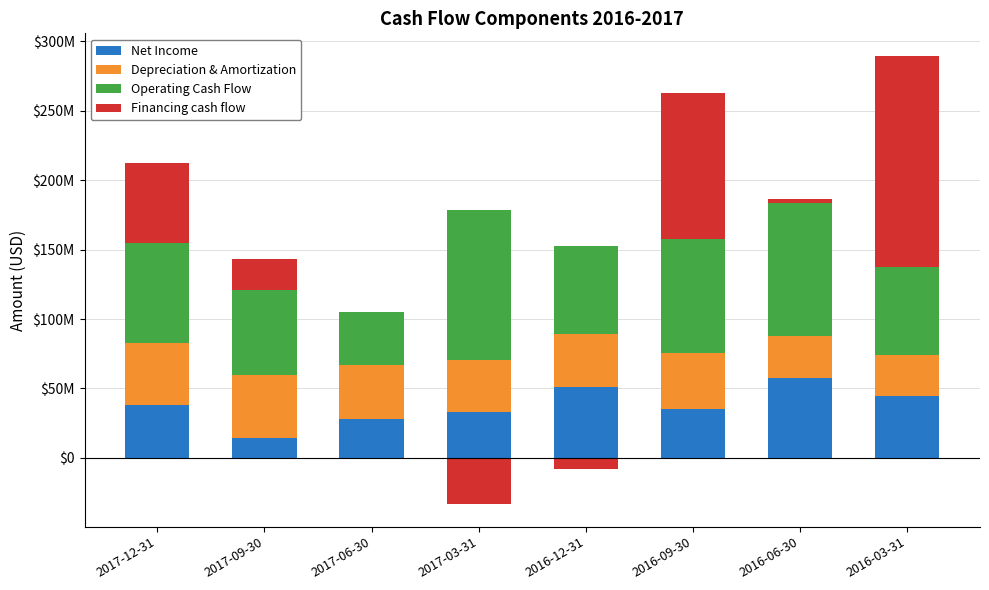

What is the spread (max minus min) of values at 2017-12-31?

33725000